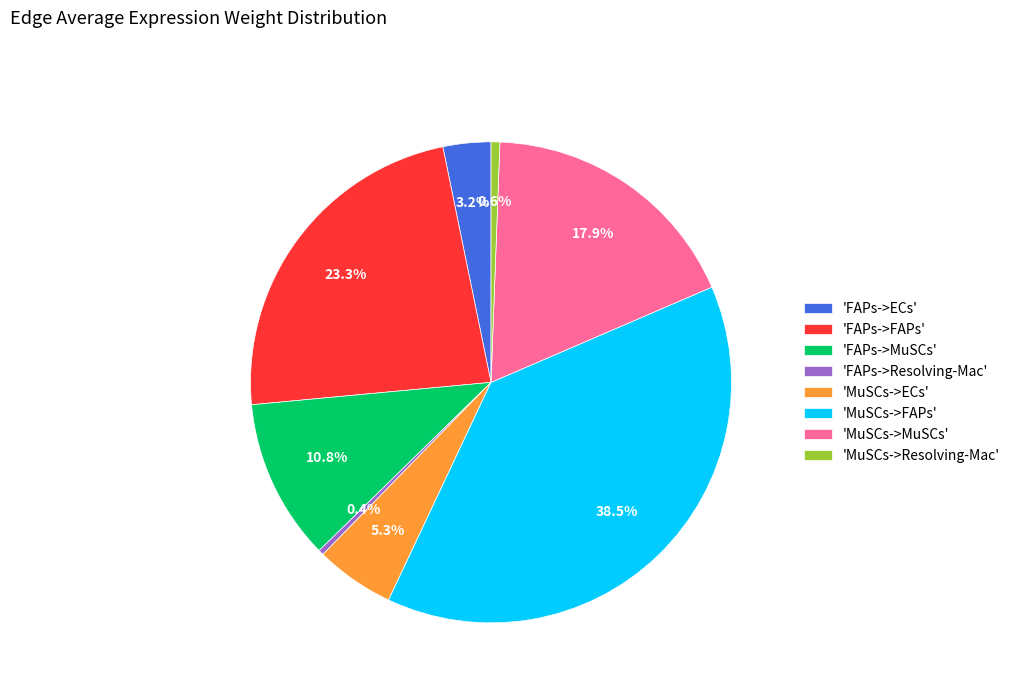

Which category has the biggest portion of the pie?

'MuSCs->FAPs'